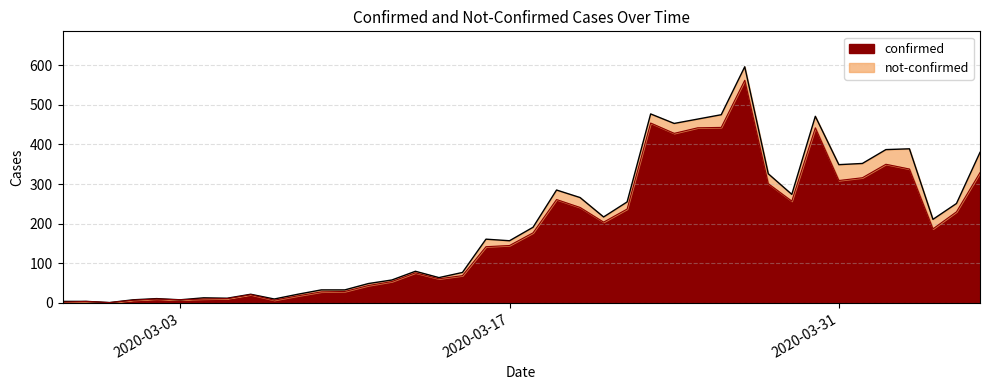

The chart shows a value of 394 at 2020-03-20. True or false?

False